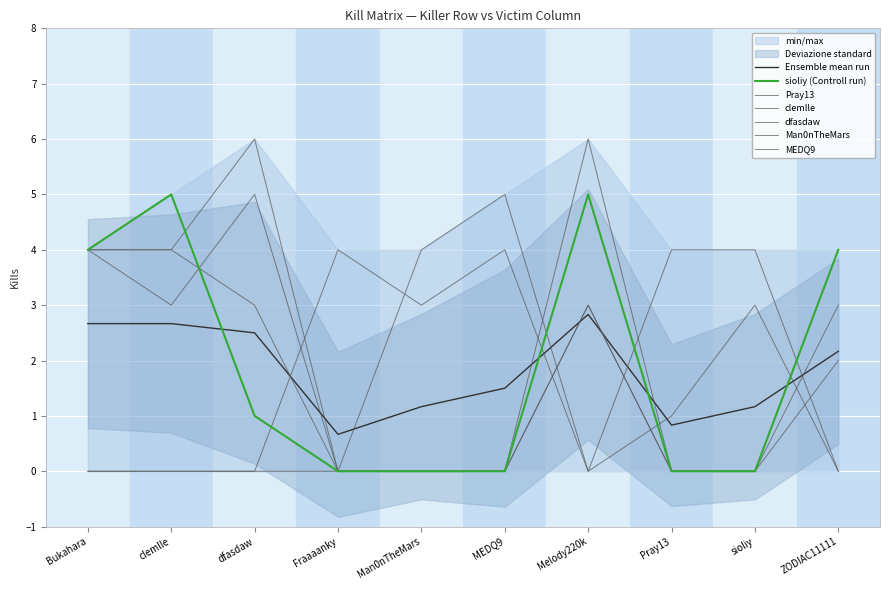

Reading left to right, extract all data points from this chart.

Pray13: Bukahara=4	clemlle=4	dfasdaw=3	Fraaaanky=0	Man0nTheMars=0	MEDQ9=0	Melody220k=6	Pray13=0	sioliy=0	ZODIAC11111=3
clemlle: Bukahara=0	clemlle=0	dfasdaw=0	Fraaaanky=4	Man0nTheMars=3	MEDQ9=4	Melody220k=0	Pray13=4	sioliy=4	ZODIAC11111=0
dfasdaw: Bukahara=0	clemlle=0	dfasdaw=0	Fraaaanky=0	Man0nTheMars=4	MEDQ9=5	Melody220k=0	Pray13=1	sioliy=3	ZODIAC11111=0
Man0nTheMars: Bukahara=4	clemlle=4	dfasdaw=6	Fraaaanky=0	Man0nTheMars=0	MEDQ9=0	Melody220k=3	Pray13=0	sioliy=0	ZODIAC11111=2
MEDQ9: Bukahara=4	clemlle=3	dfasdaw=5	Fraaaanky=0	Man0nTheMars=0	MEDQ9=0	Melody220k=3	Pray13=0	sioliy=0	ZODIAC11111=4
sioliy: Bukahara=4	clemlle=5	dfasdaw=1	Fraaaanky=0	Man0nTheMars=0	MEDQ9=0	Melody220k=5	Pray13=0	sioliy=0	ZODIAC11111=4